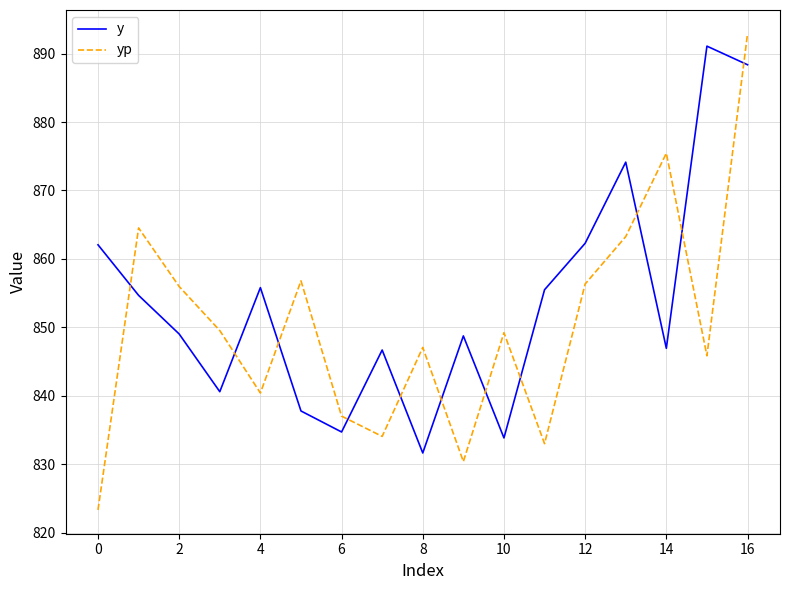

Does the chart display data point markers on the line(s)?

No